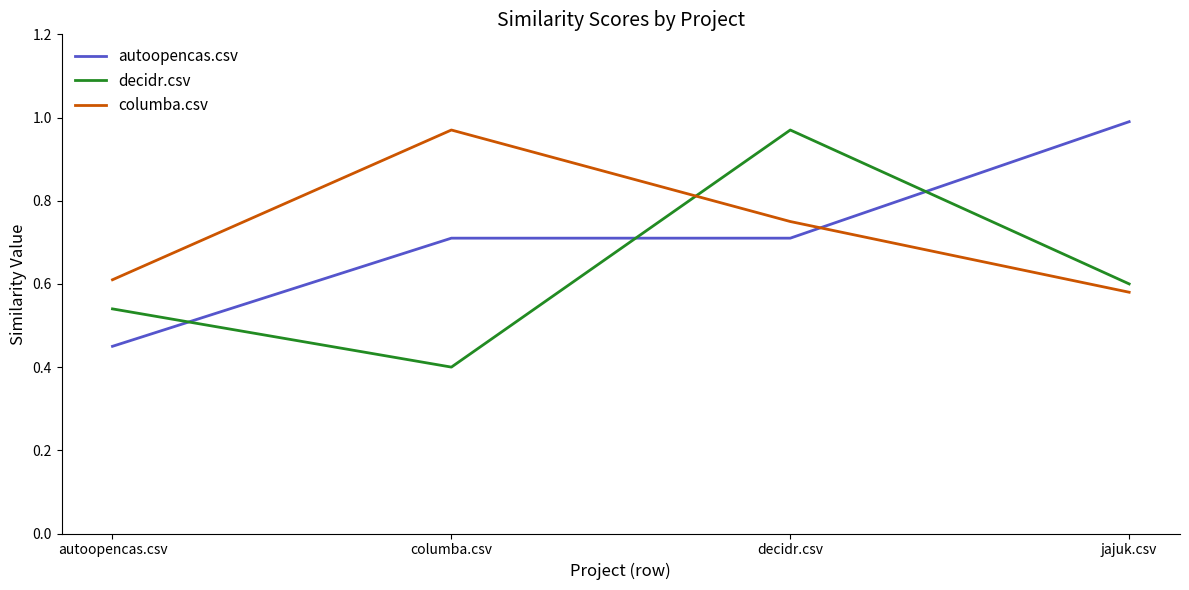

At which label is autoopencas.csv closest to 0?

autoopencas.csv